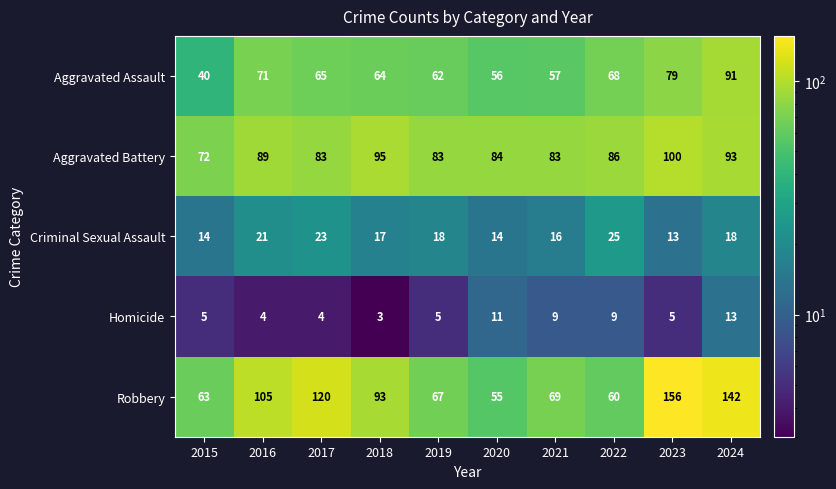

The Homicide series shows 15 at 2020. True or false?

False